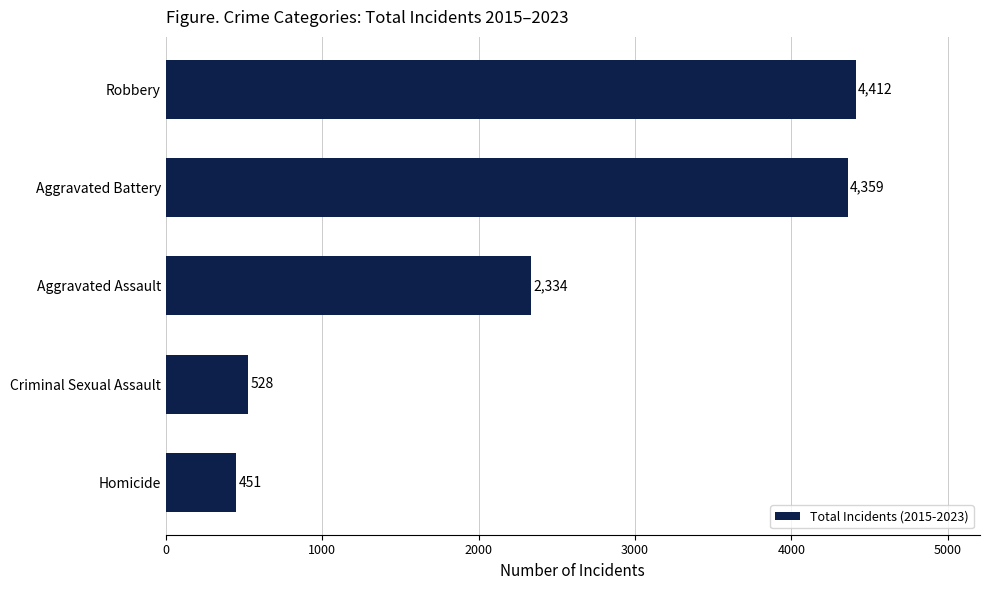

Where is the data nearest to the value 2431?

Aggravated Assault